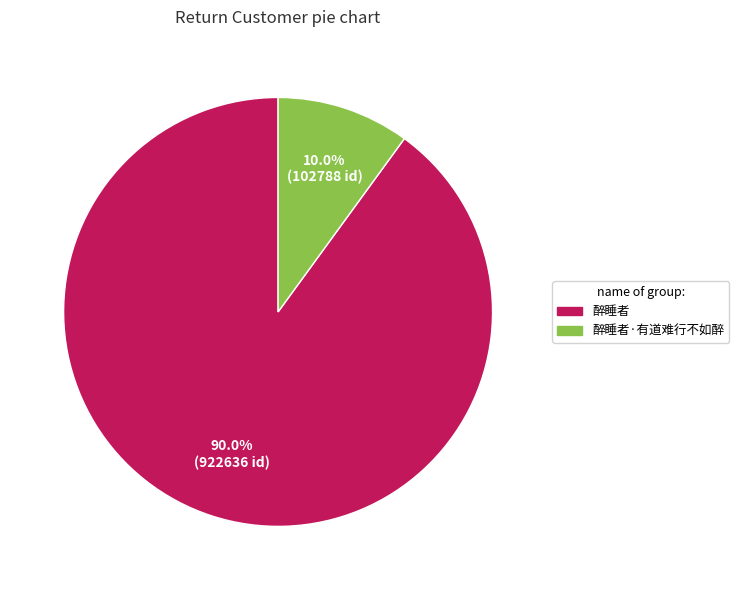

Does any single category account for the majority?

Yes